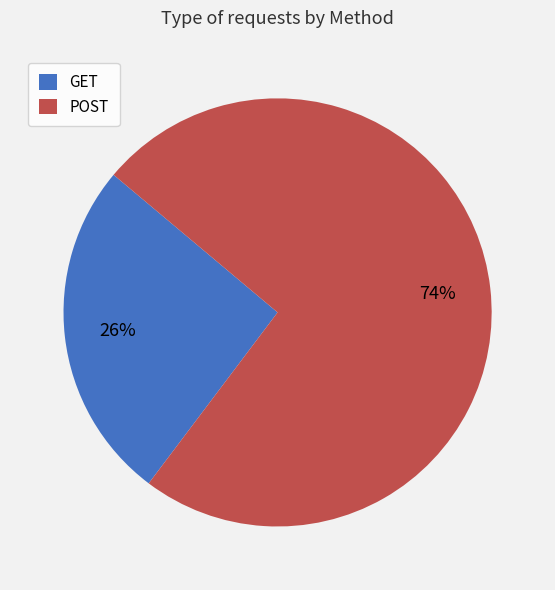

Which has a higher value, POST or GET?

POST